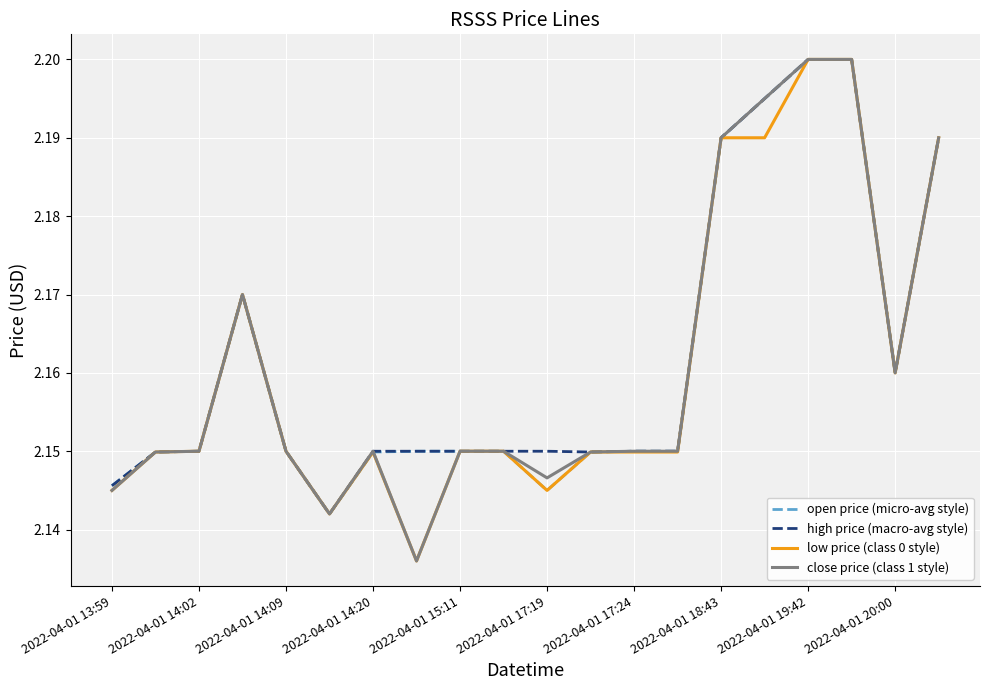

List the series in order of their overall mean, highest first.

high price (macro-avg style), open price (micro-avg style), close price (class 1 style), low price (class 0 style)